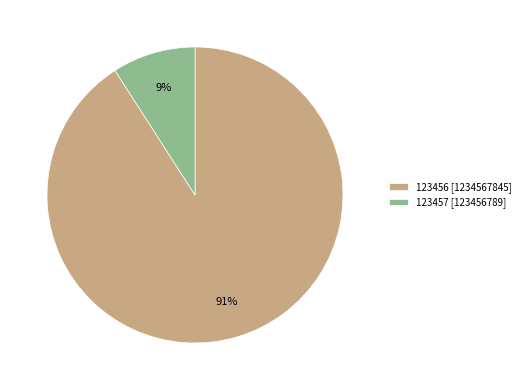

To the nearest percent, what is the difference between the 123457 and 123456 slice percentages?

82%